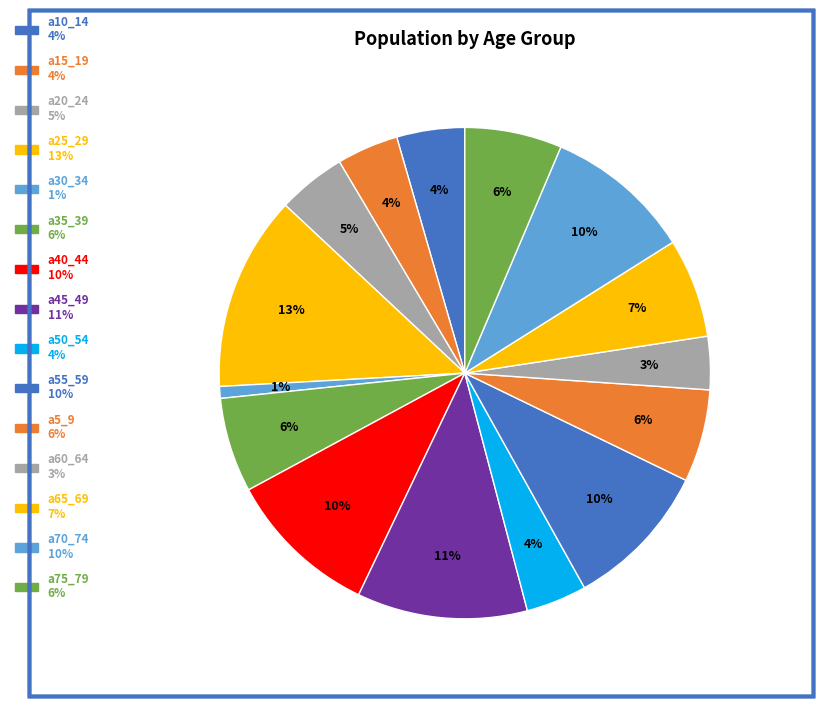

How many segments does this pie chart have?

15